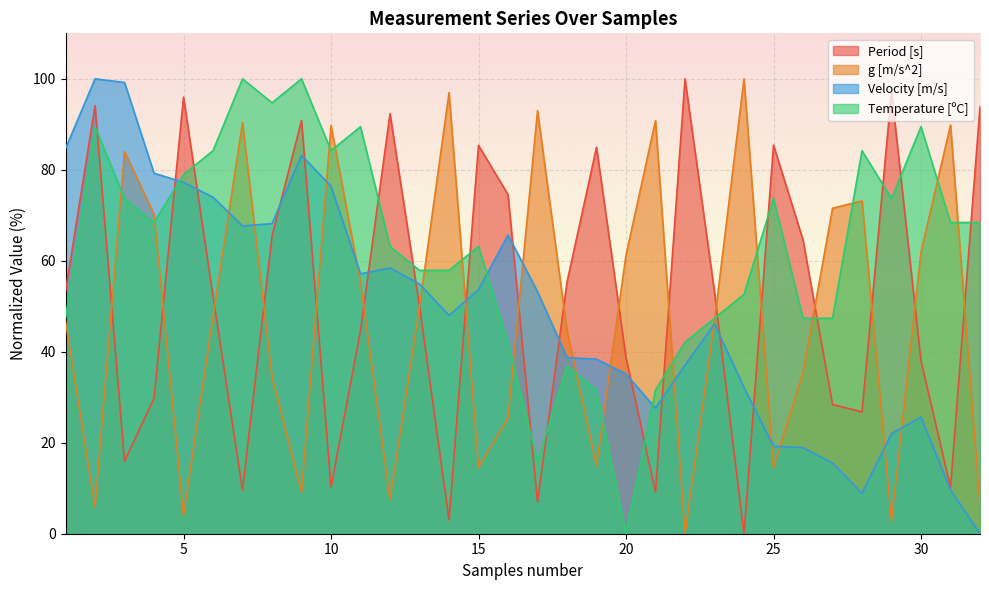

What are all the series names shown in the legend?

Period [s], g [m/s^2], Velocity [m/s], Temperature [ºC]